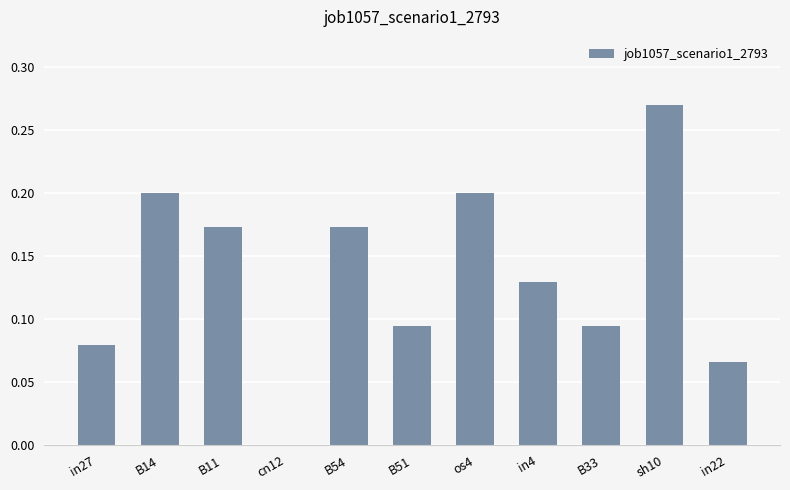

How many values are between 0 and 1?

11